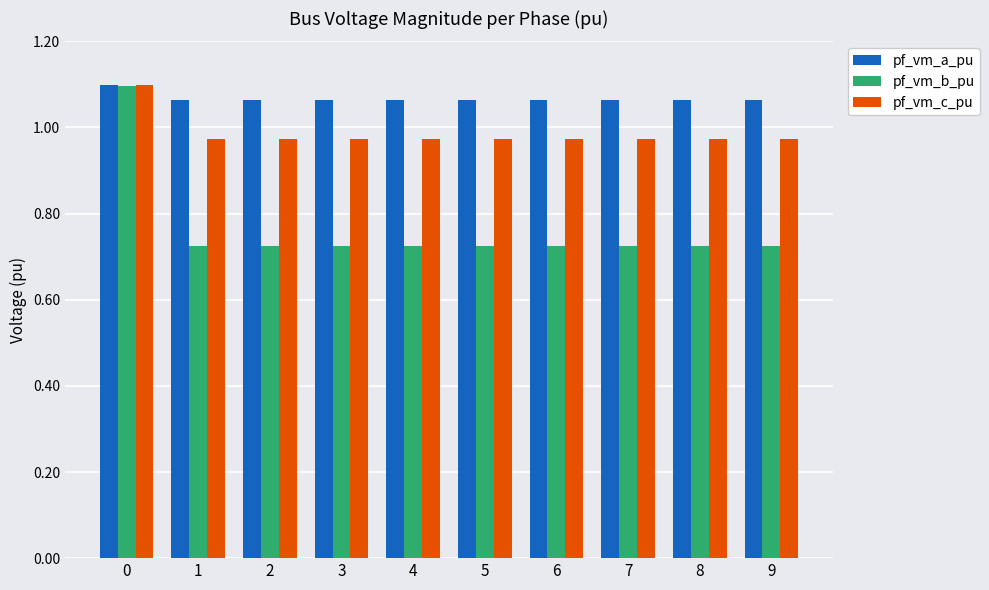

The pf_vm_b_pu series shows 0.4 at 2. True or false?

False